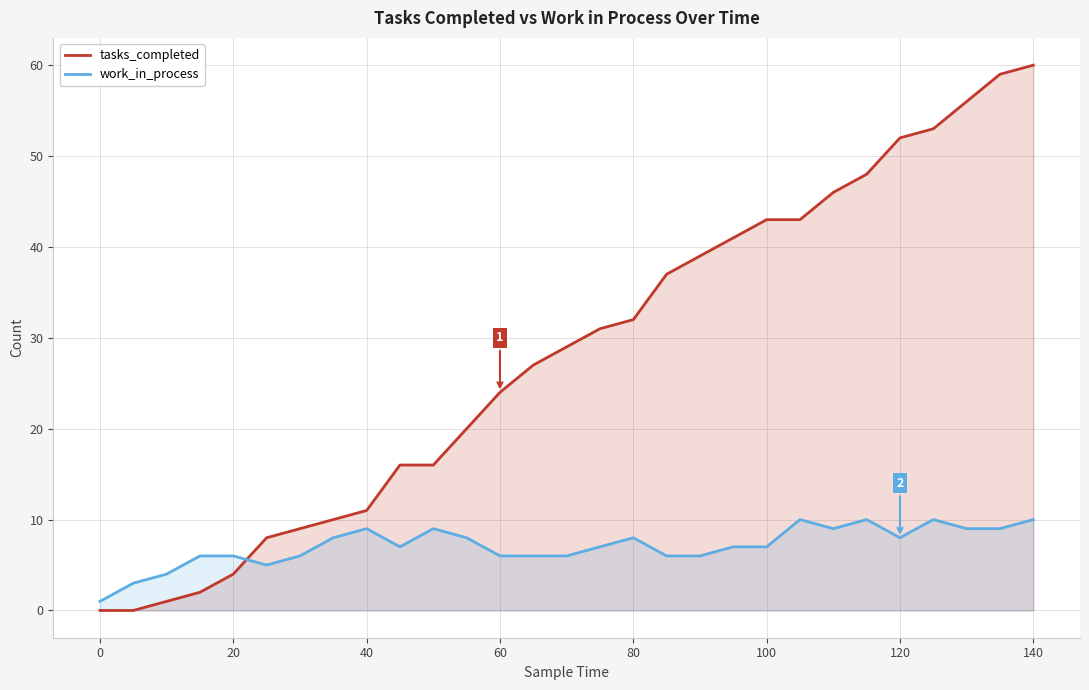

Rank the series by their maximum value, from highest to lowest.

tasks_completed, work_in_process